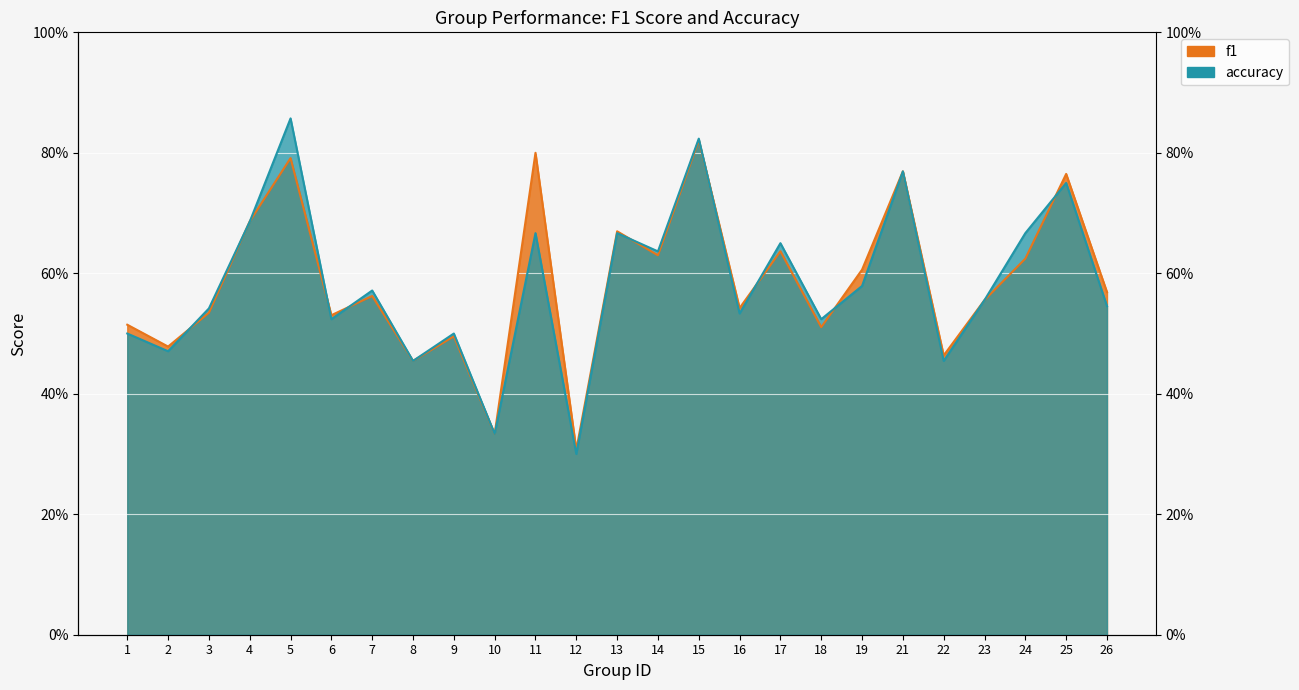

At which label is accuracy closest to 0?

12